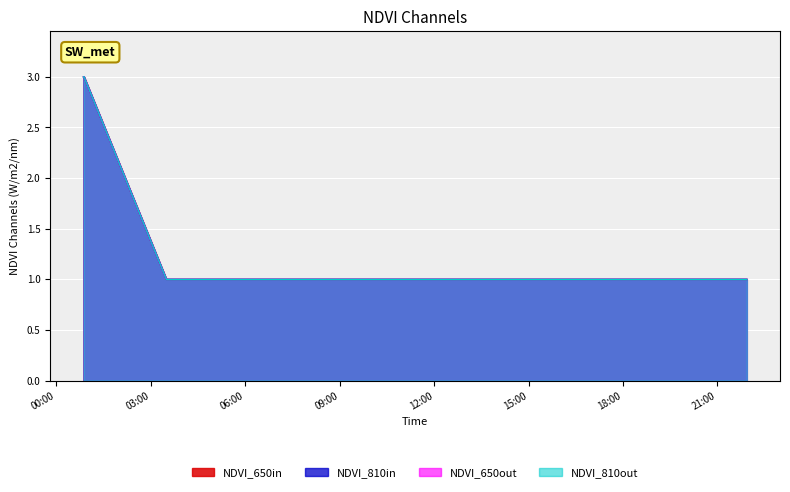

List the labels in order of NDVI_650in value, largest first.

2019-05-30 00:52:00, 2019-05-30 00:53:00, 2019-05-30 03:30:00, 2019-05-30 16:54:00, 2019-05-30 18:53:00, 2019-05-30 21:56:00